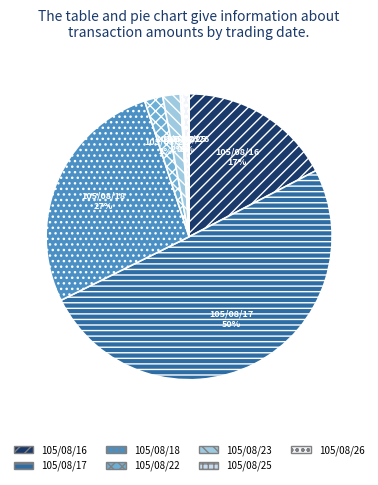

Combined, do 105/08/16 and 105/08/17 account for over 50%?

Yes